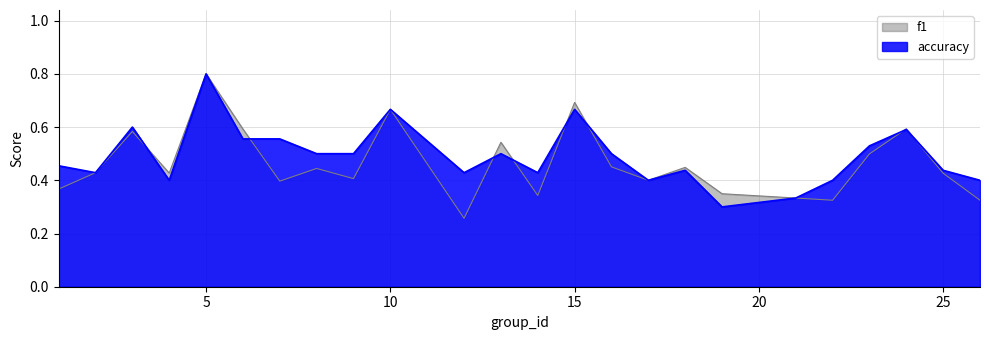

The accuracy series shows 0.2 at 16. True or false?

False